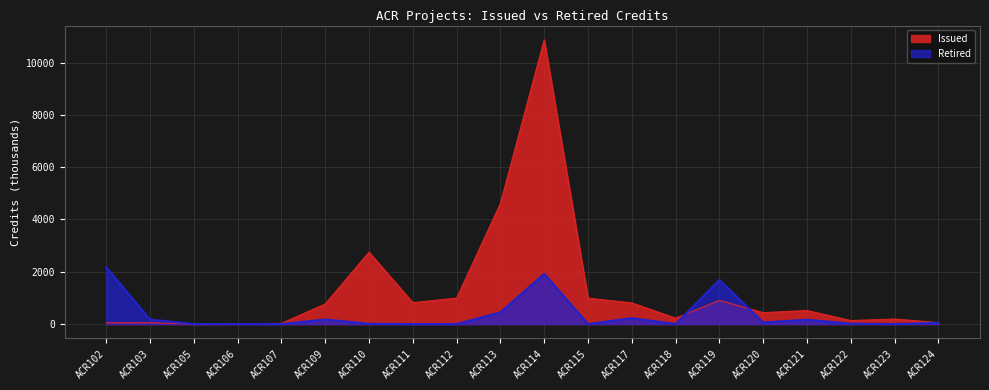

Which series has the widest spread of values?

Issued